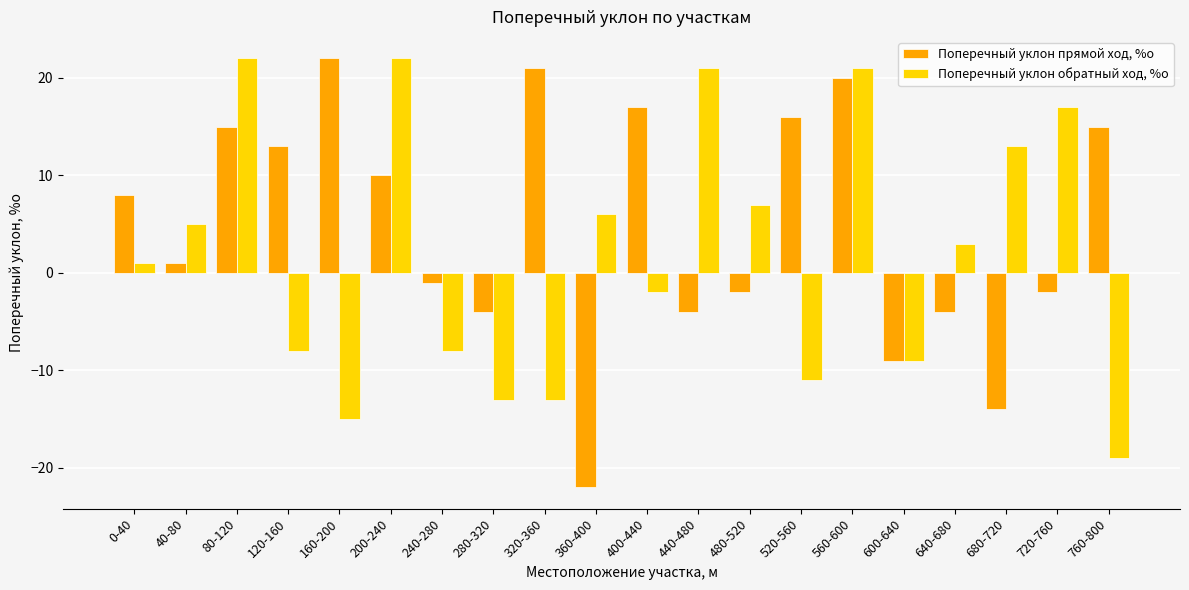

How many data points does each series have?

20